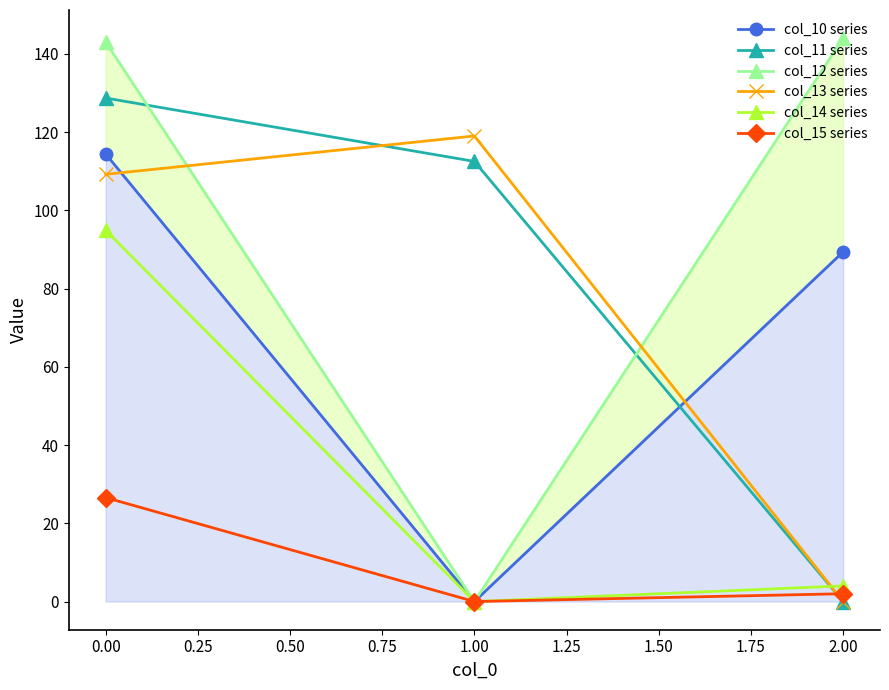

The value of col_11 series at 0.00 is 204.3. True or false?

False